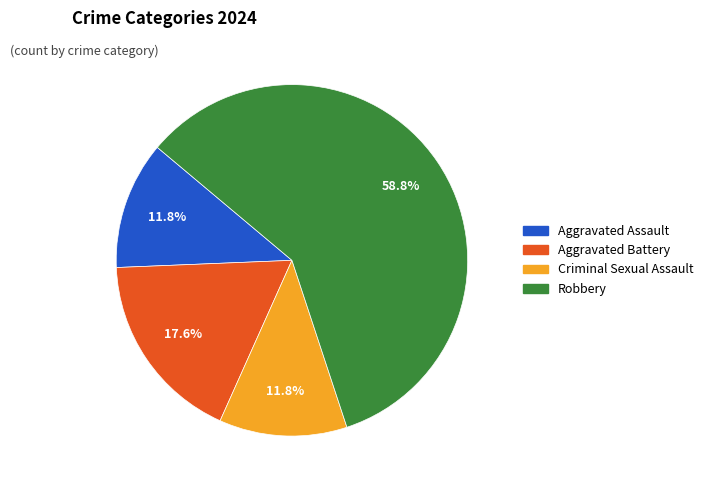

Is it true that Aggravated Battery is 18% of the pie?

True